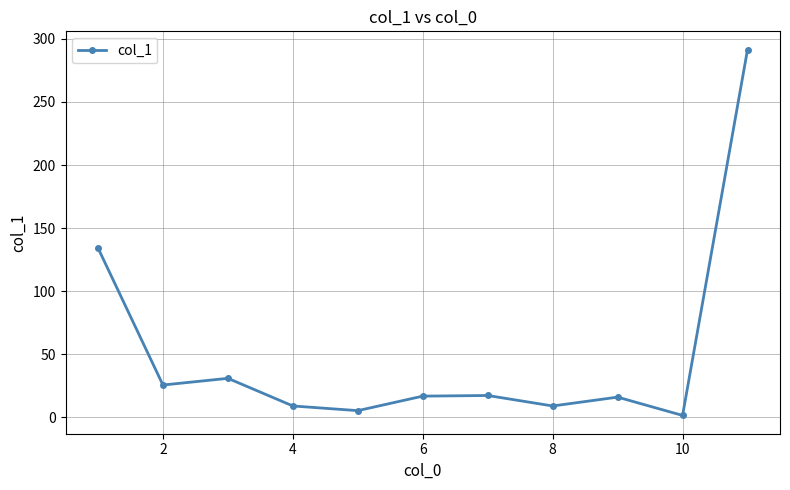

What is the value of the 2nd point from the left?

25.7